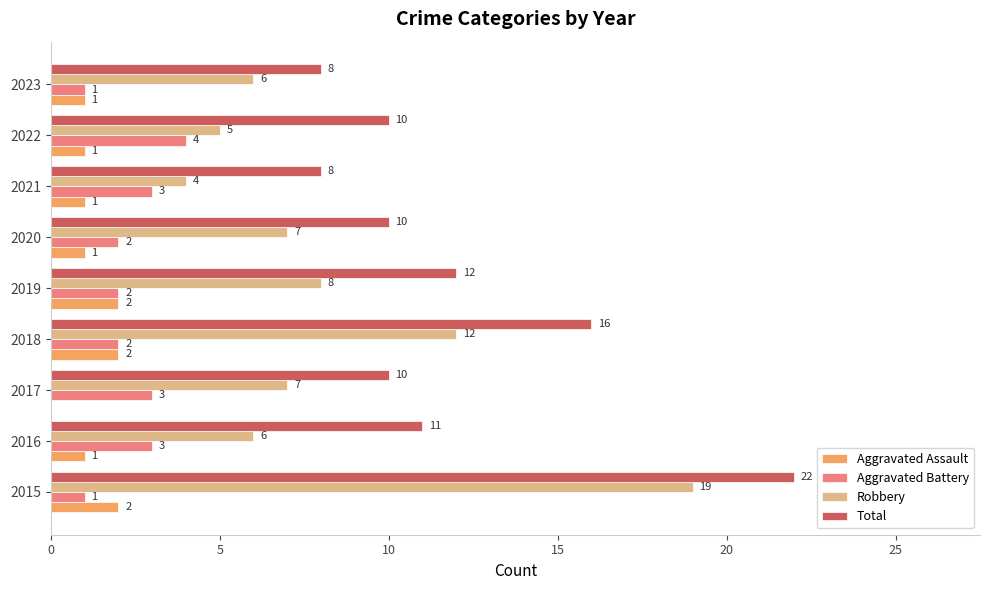

What is the average value of the Aggravated Assault series?

1